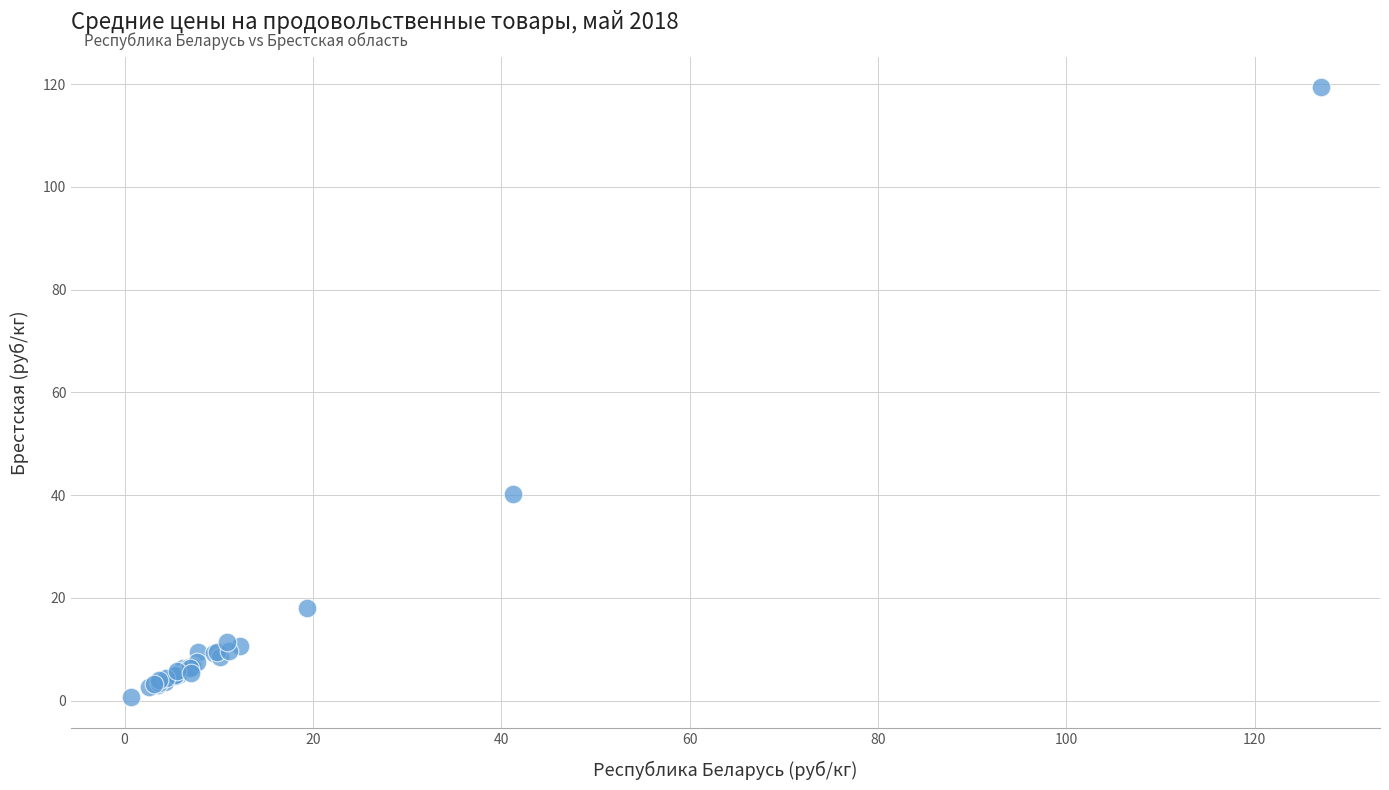

What Y value in the scatter plot is closest to 60?

40.3